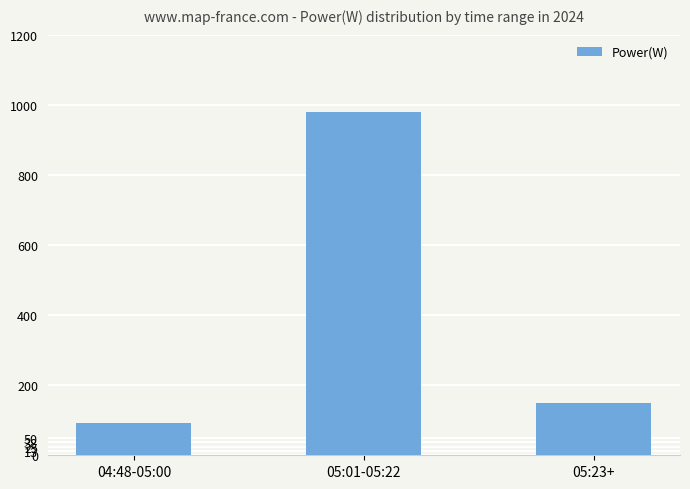

Count the number of categories in the chart.

3